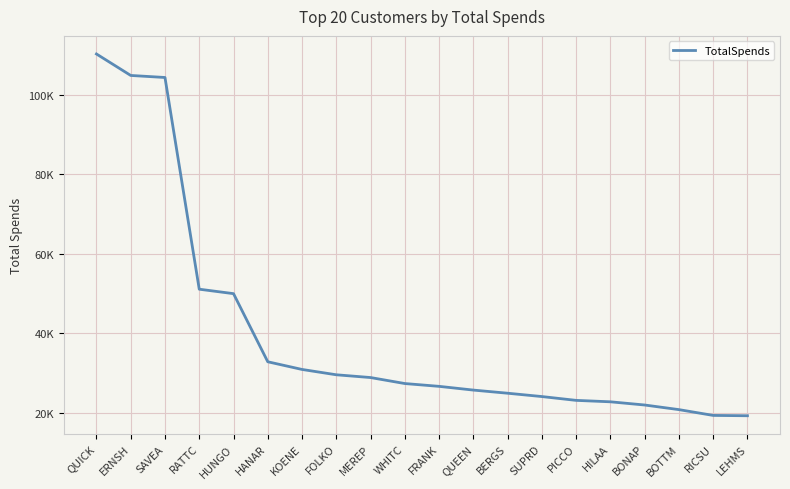

True or false: the data shows 9064.9 at RICSU.

False